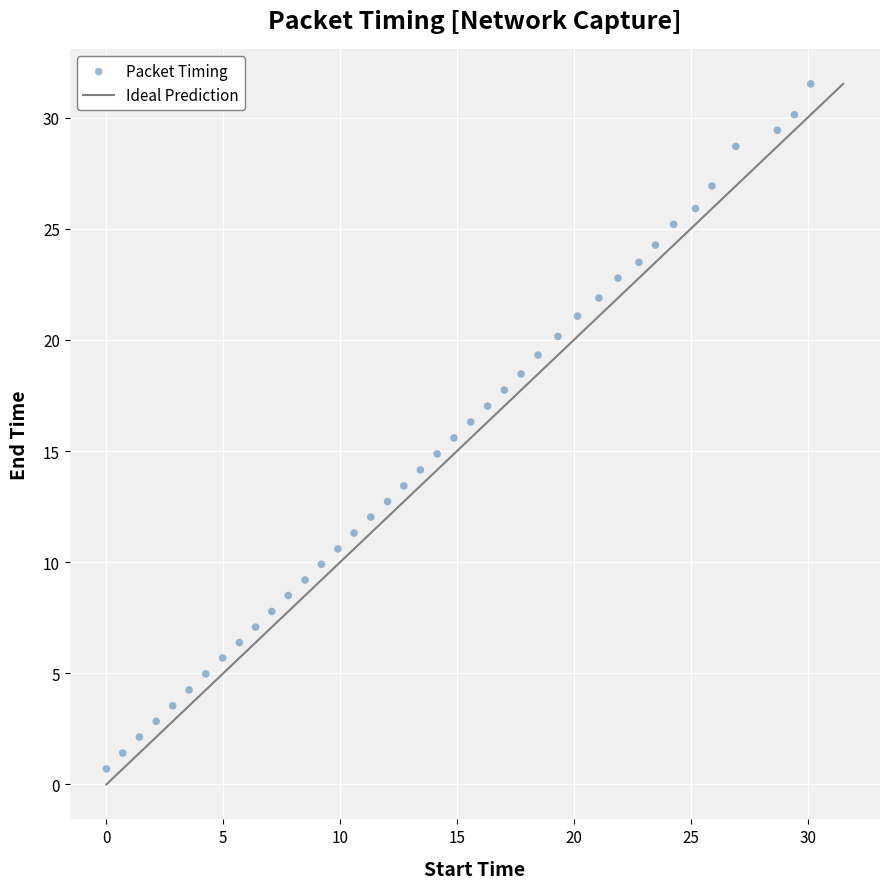

What is the range of X values (max minus min)?

30.1